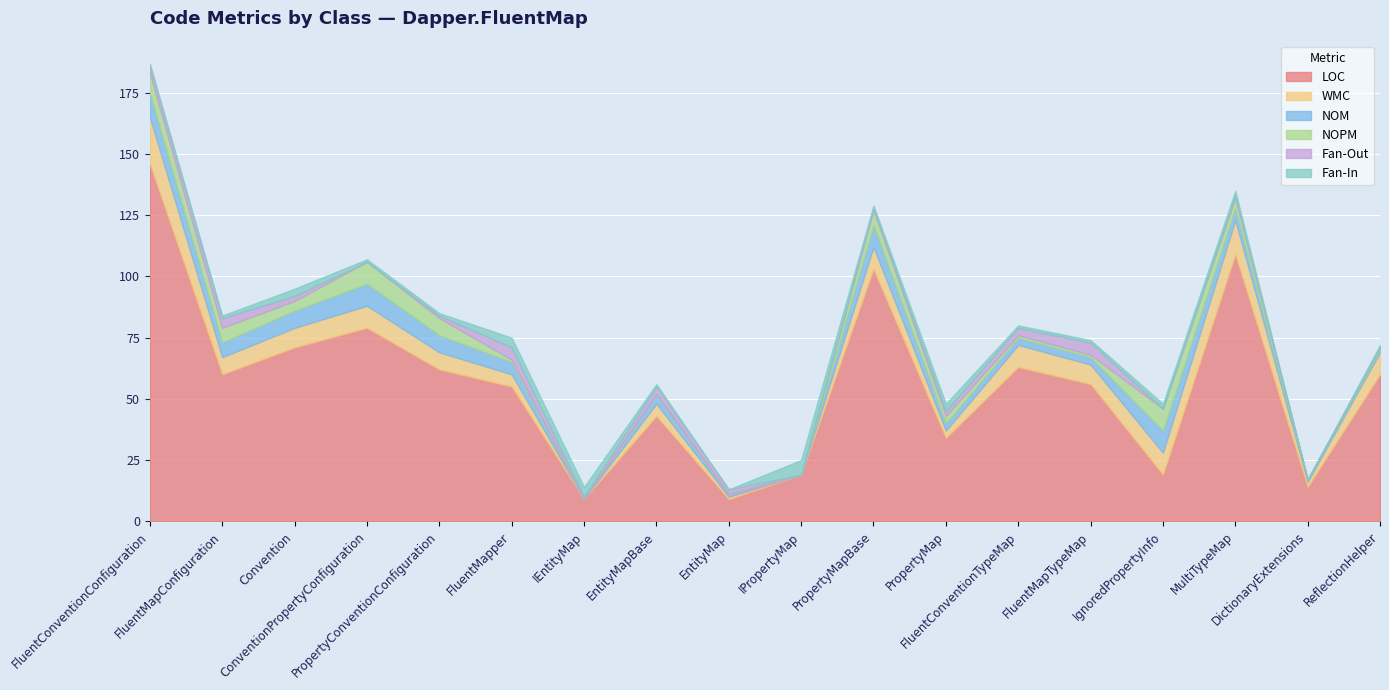

What is the value of the Fan-In point at the 7th from the left?

4